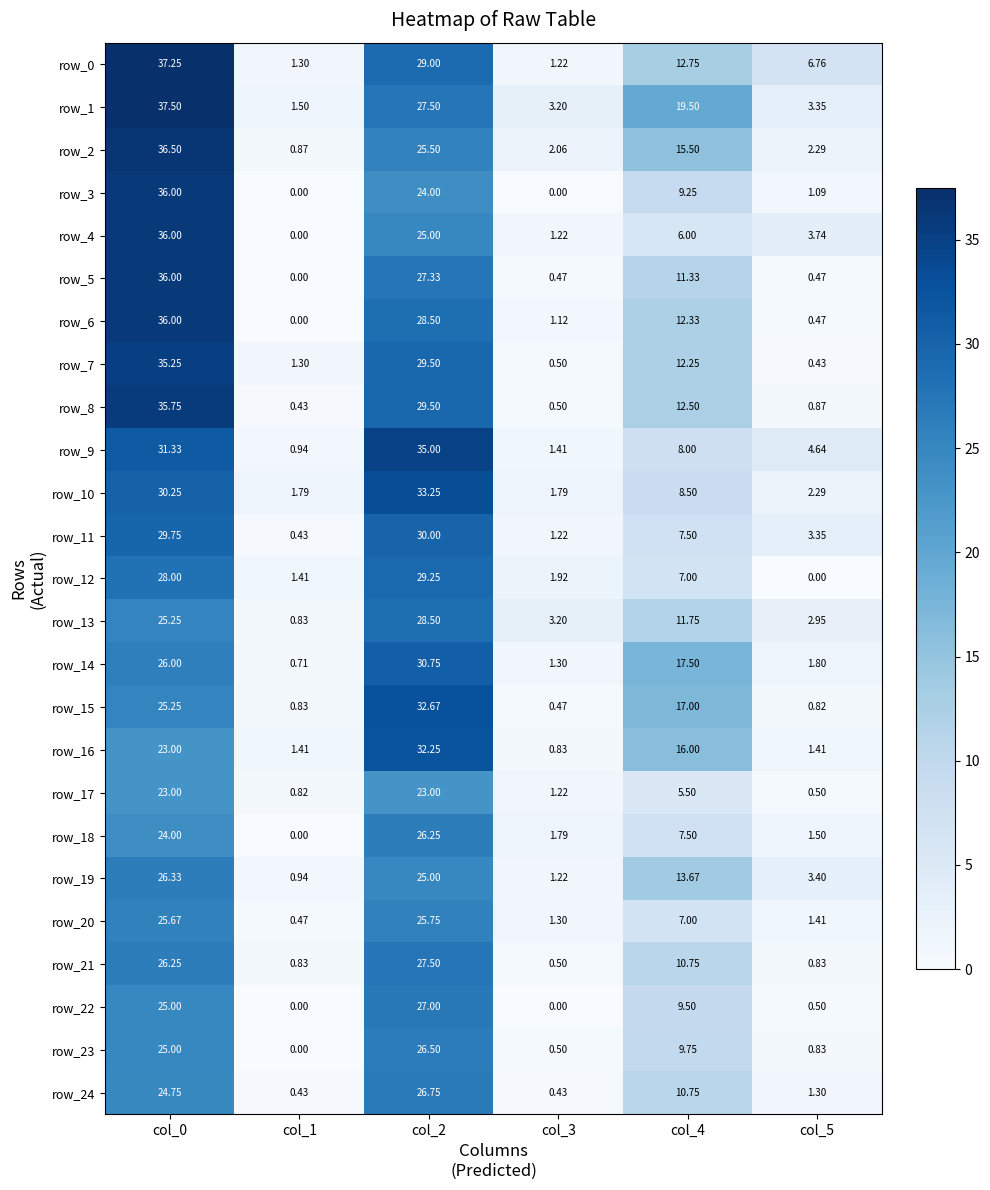

Which category has the highest value in the row_9 series?

col_2